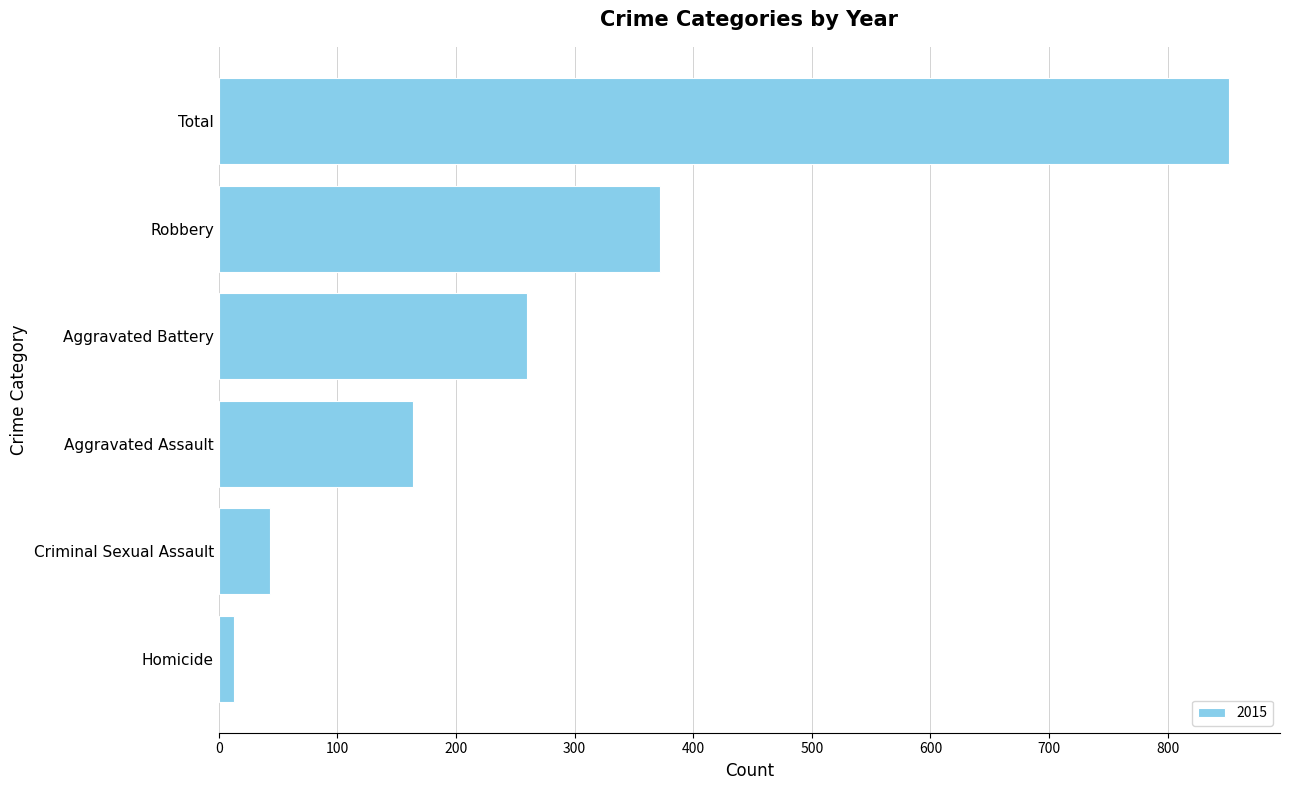

What is the sum of the values at Total and Aggravated Assault?

1016